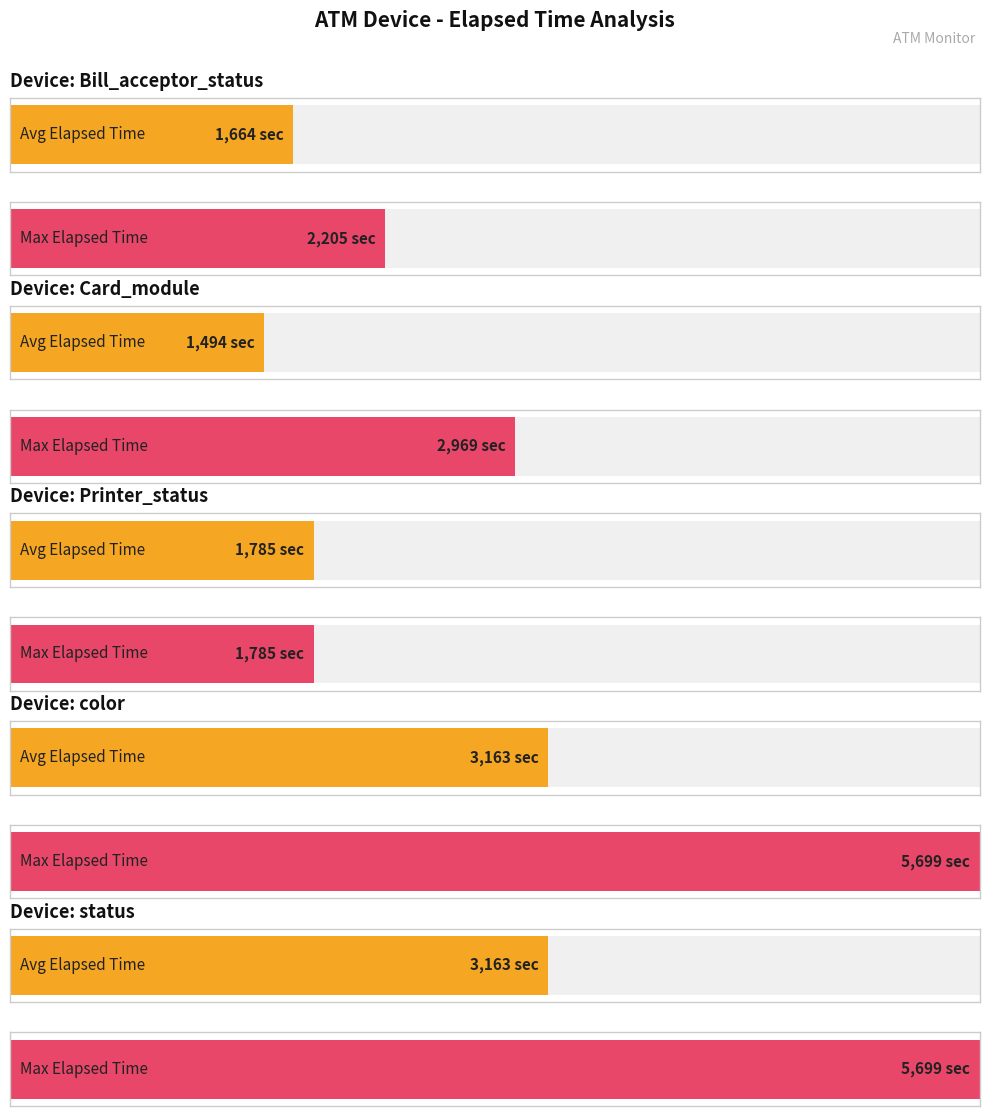

What is the label of the 4th bar from the left?

color